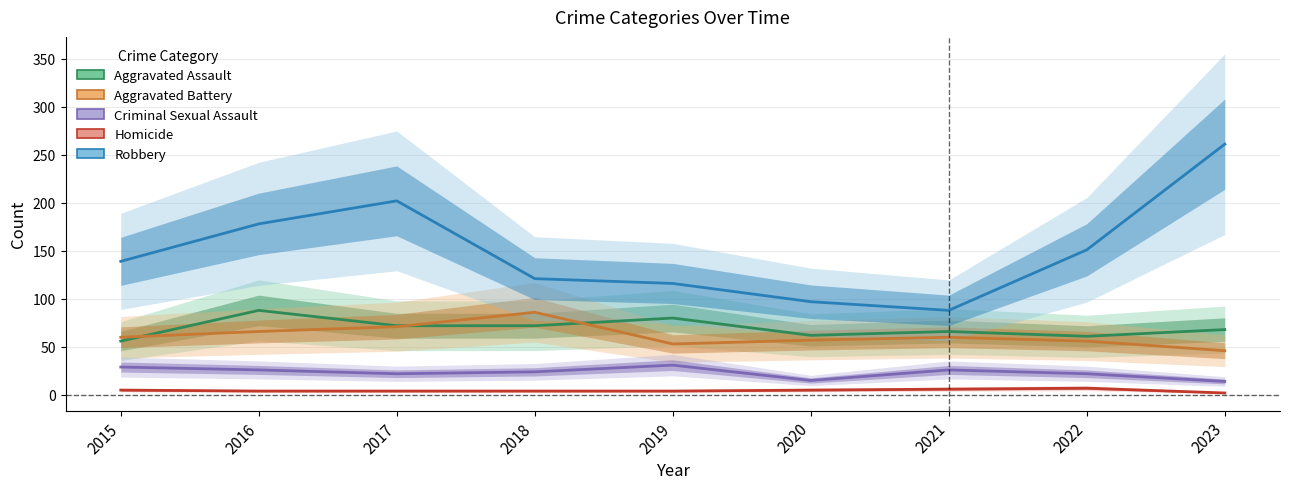

Does the chart display data point markers on the line(s)?

No